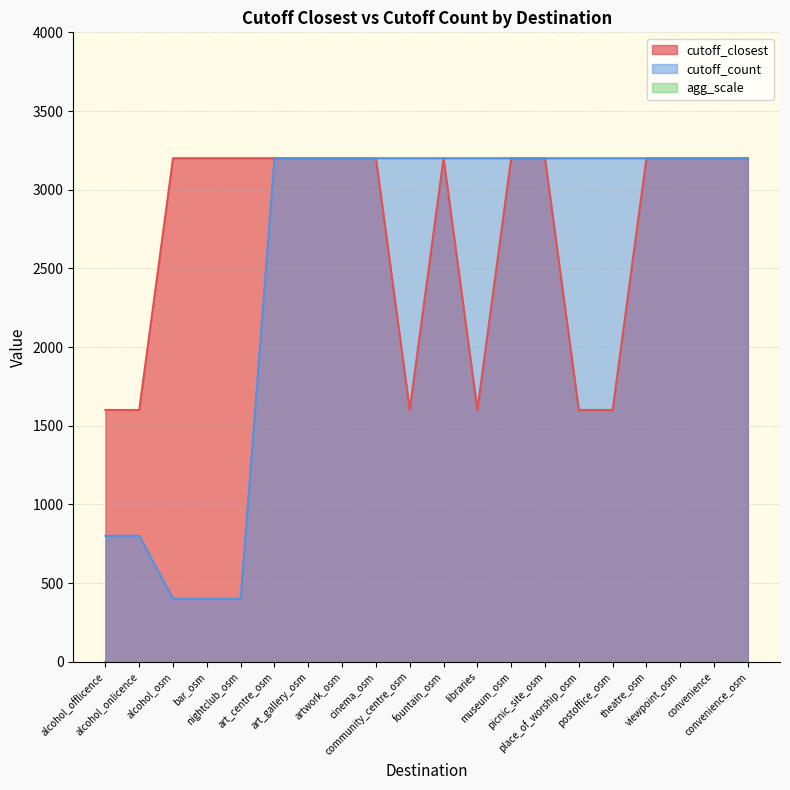

Does the chart have visible grid lines?

Yes